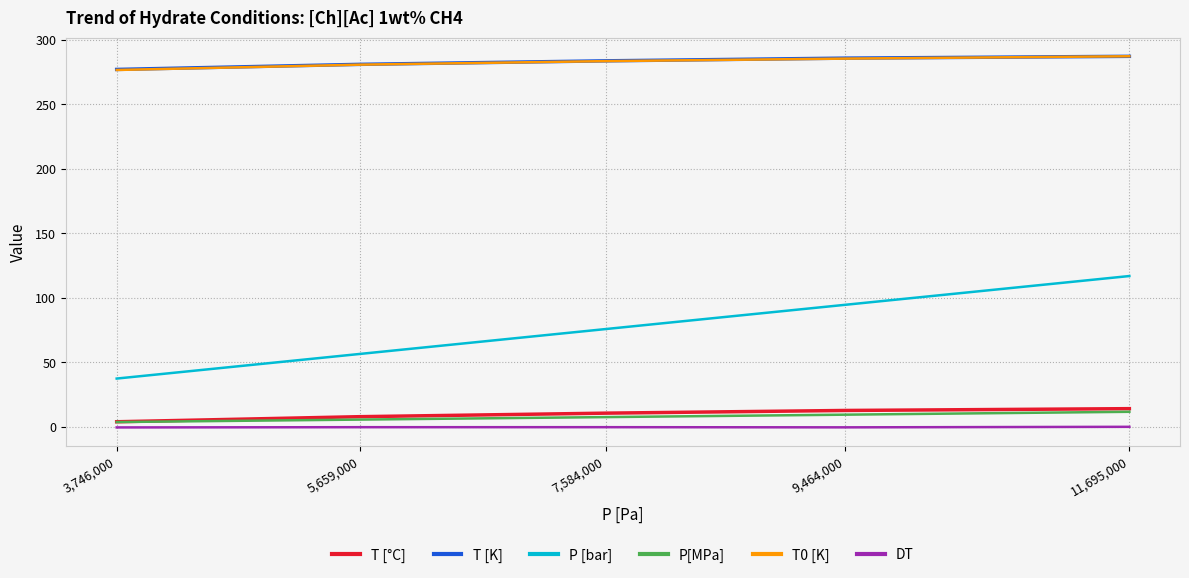

Between 3,746,000 and 11,695,000, which series saw the biggest shift?

P [bar]